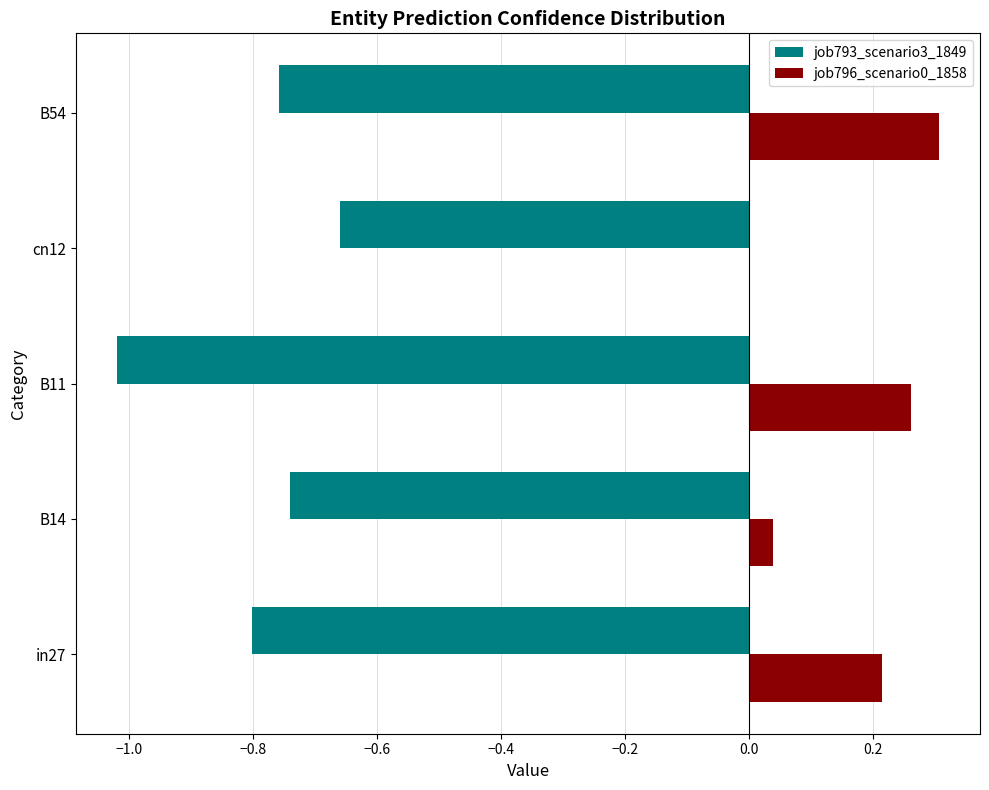

At which category is the sum across all series the highest?

B54